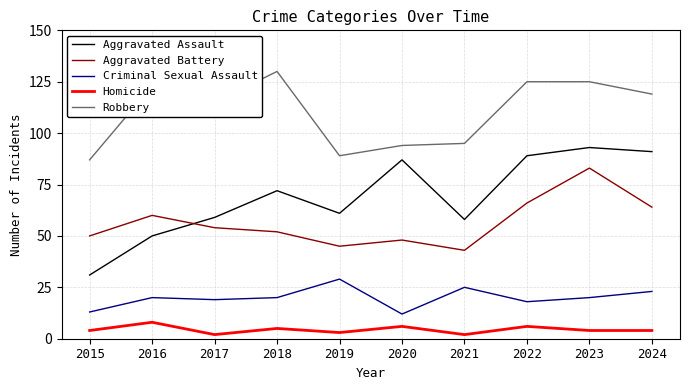

Between 2021 and 2024, which series saw the biggest shift?

Aggravated Assault